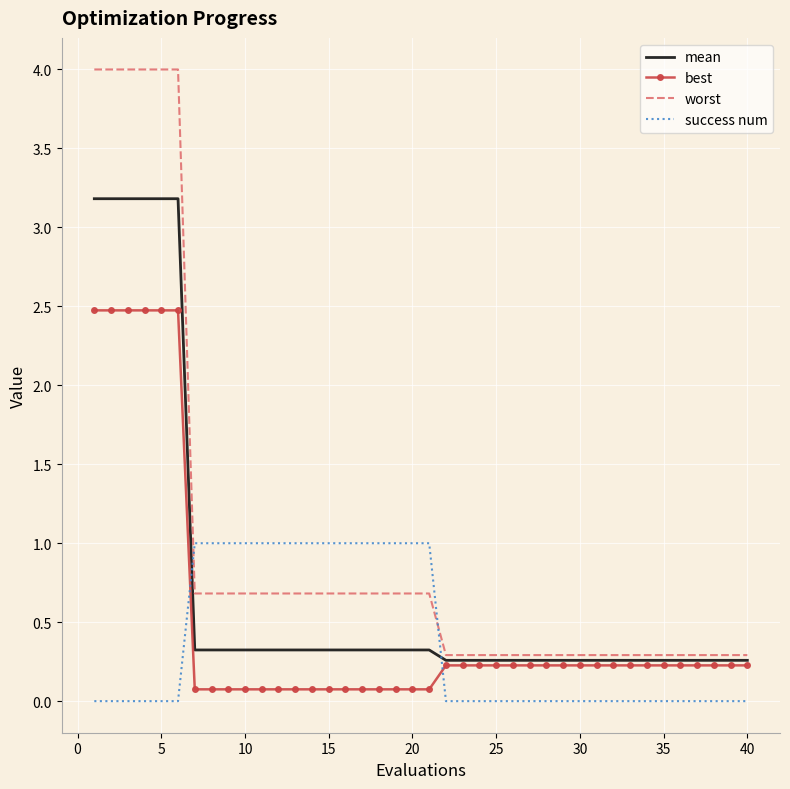

What is the highest value of the mean series?

3.2